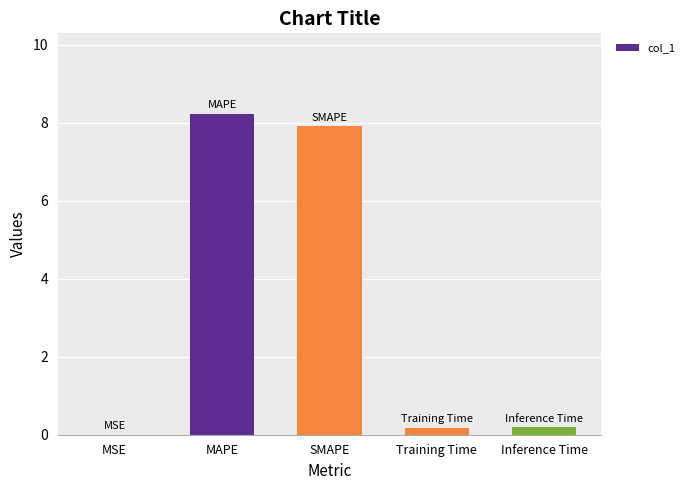

Is it true that the value at MSE is 0.0?

True